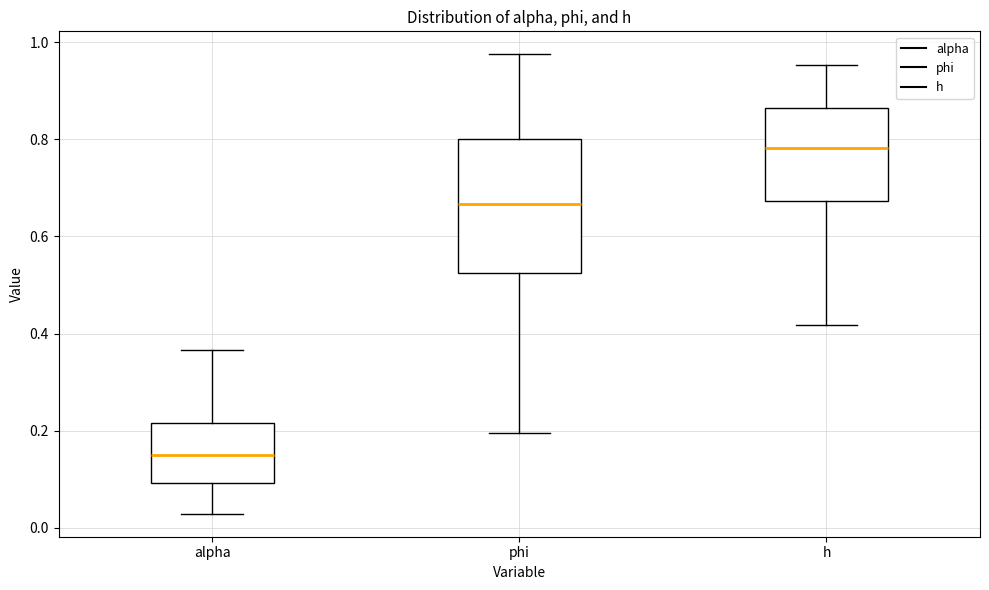

Reading left to right, transcribe this box plot: for each box, give where its median line is, the range the box spans, and where its two whiskers end, as read against the y-axis. The values are not printed on the chart, so give them approximately, as read against the axis.

alpha: median 0.16, box 0.10 to 0.22, whiskers 0.02 to 0.36
phi: median 0.66, box 0.52 to 0.80, whiskers 0.20 to 0.98
h: median 0.78, box 0.68 to 0.86, whiskers 0.42 to 0.96